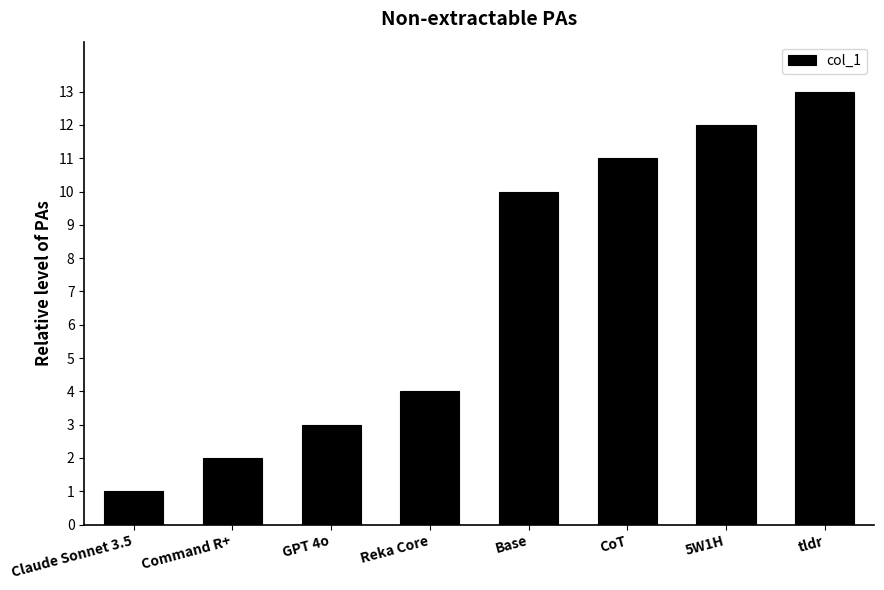

List the labels in order of value, largest first.

tldr, 5W1H, CoT, Base, Reka Core, GPT 4o, Command R+, Claude Sonnet 3.5